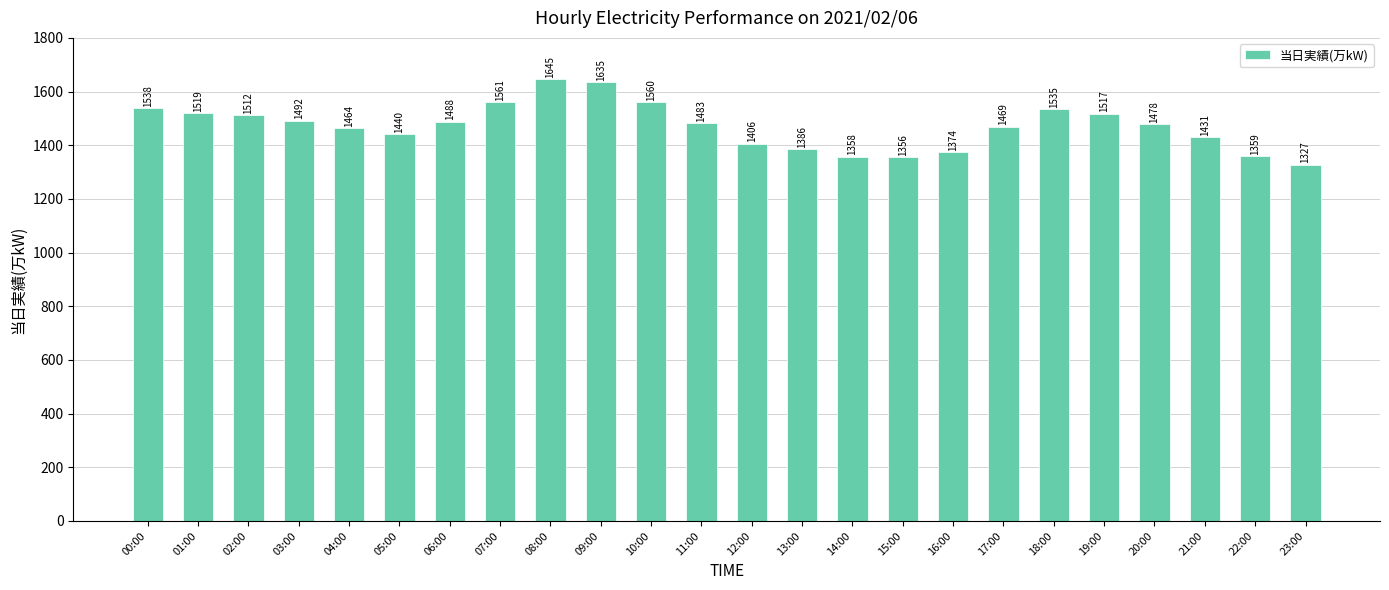

Where is the data nearest to the value 1486?

06:00